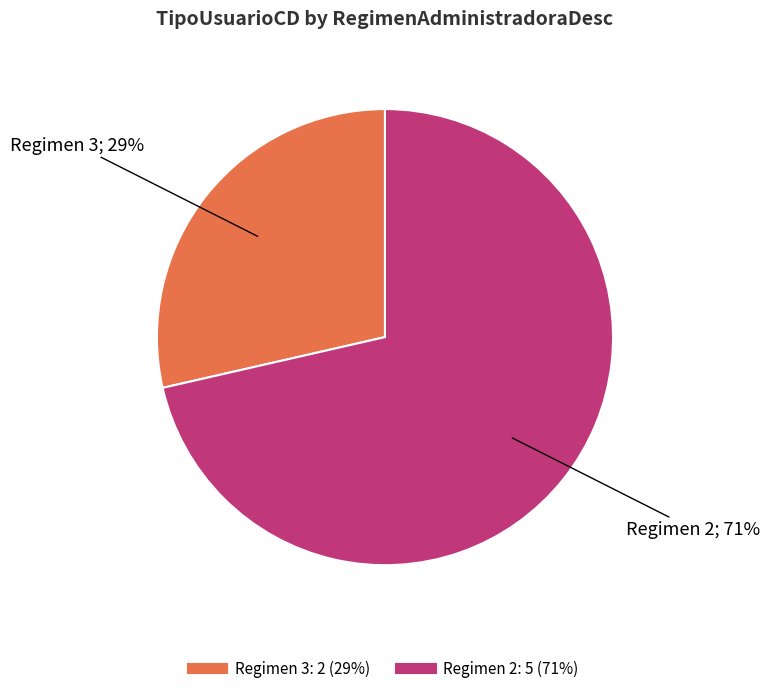

Count the number of slices in the pie.

2